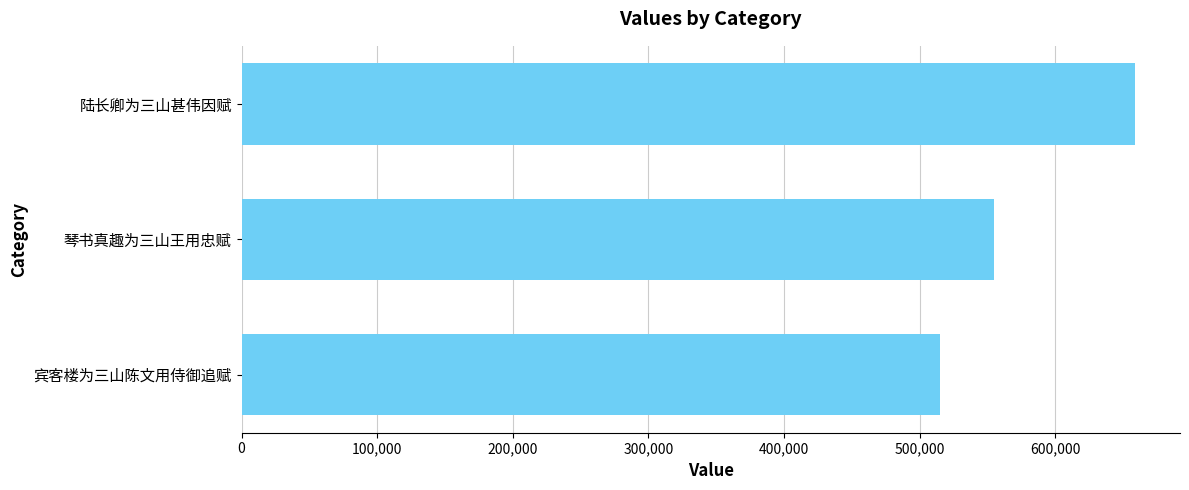

Reading bottom to top, what are all the values shown in this chart?

宾客楼为三山陈文用侍御追赋=515030	琴书真趣为三山王用忠赋=554936	陆长卿为三山甚伟因赋=659083